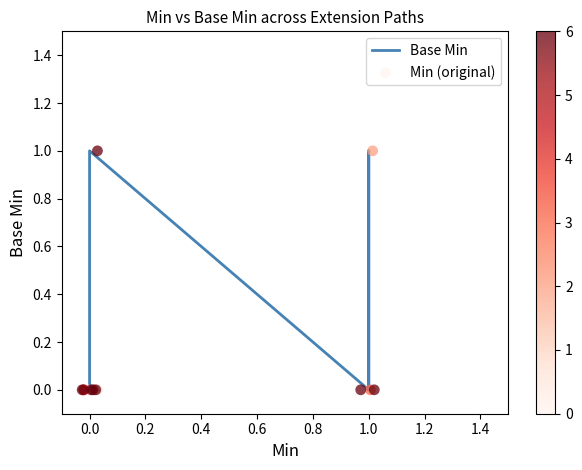

Which series contains the highest Y value?

Base Min